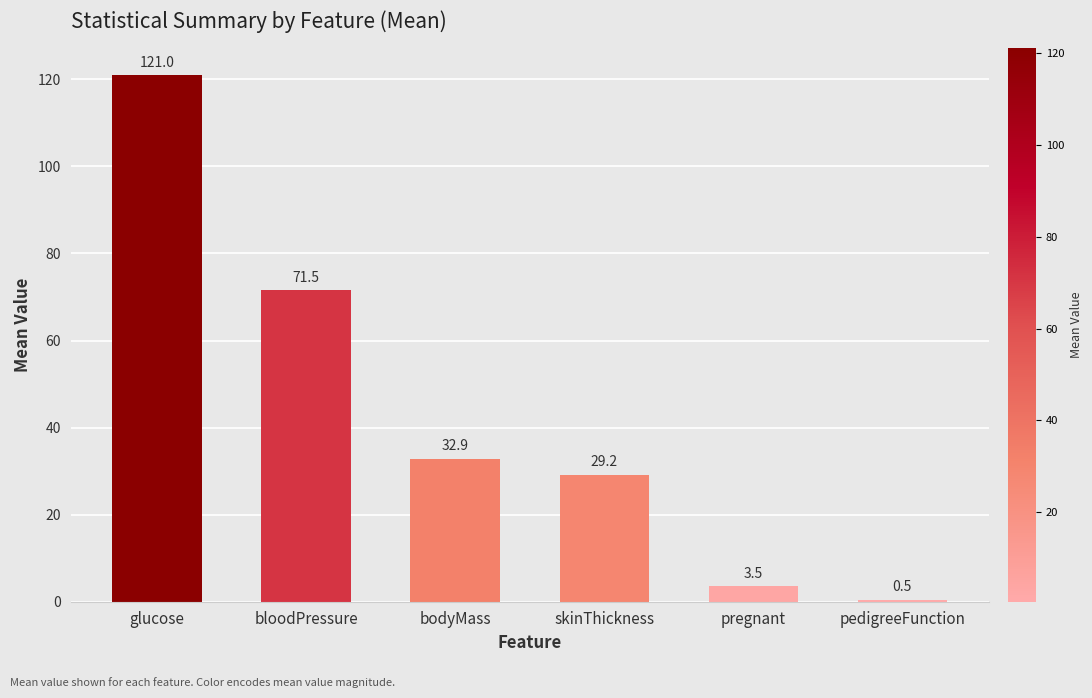

Are the bars horizontal?

No